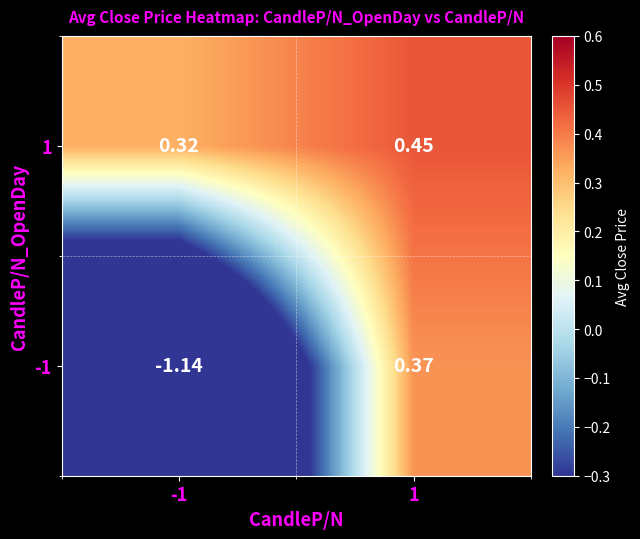

How many positive values does the -1 series have?

1